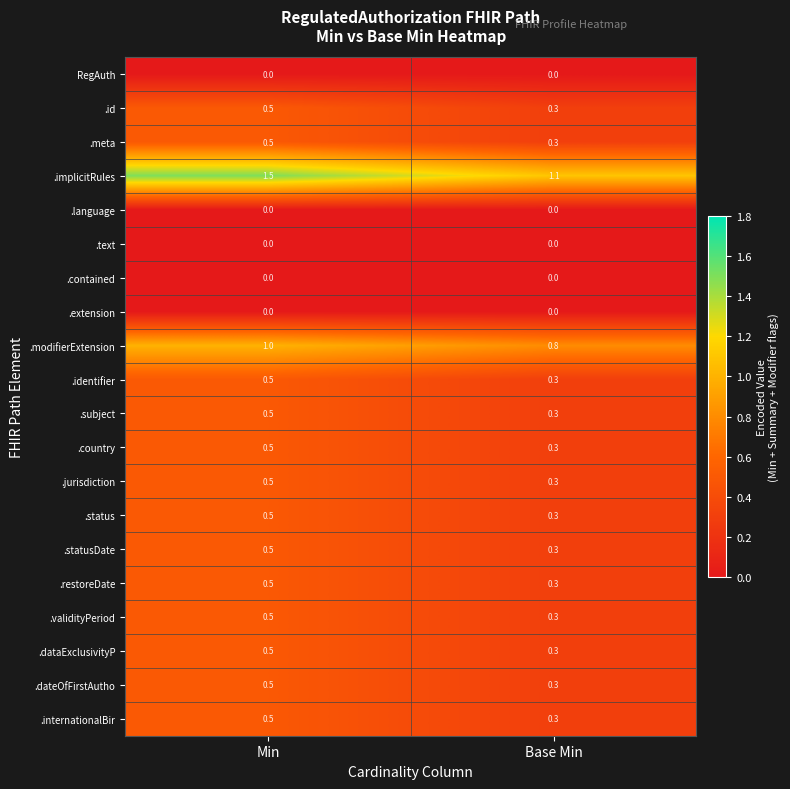

Which series has the largest range (max minus min)?

.implicitRules